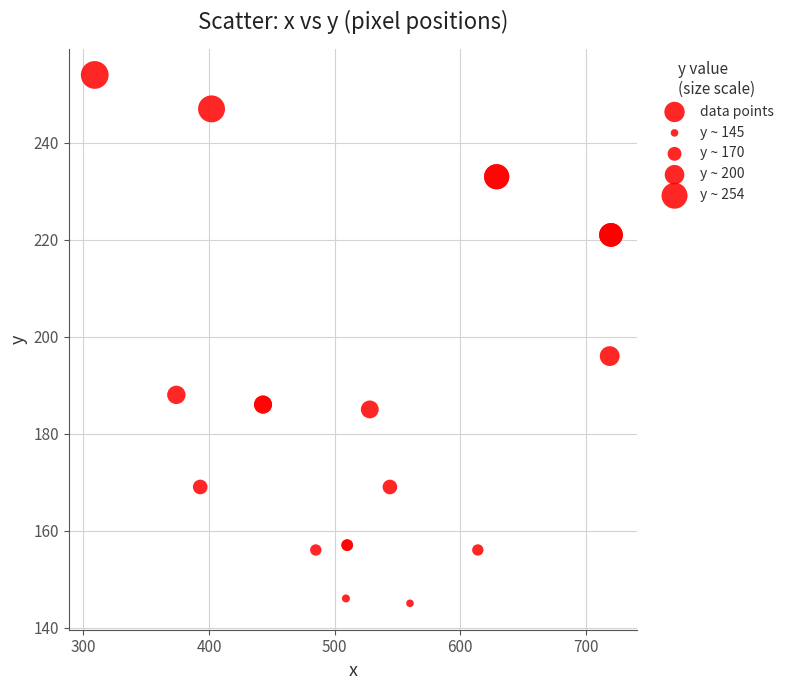

What Y value in the scatter plot is closest to 199?

196